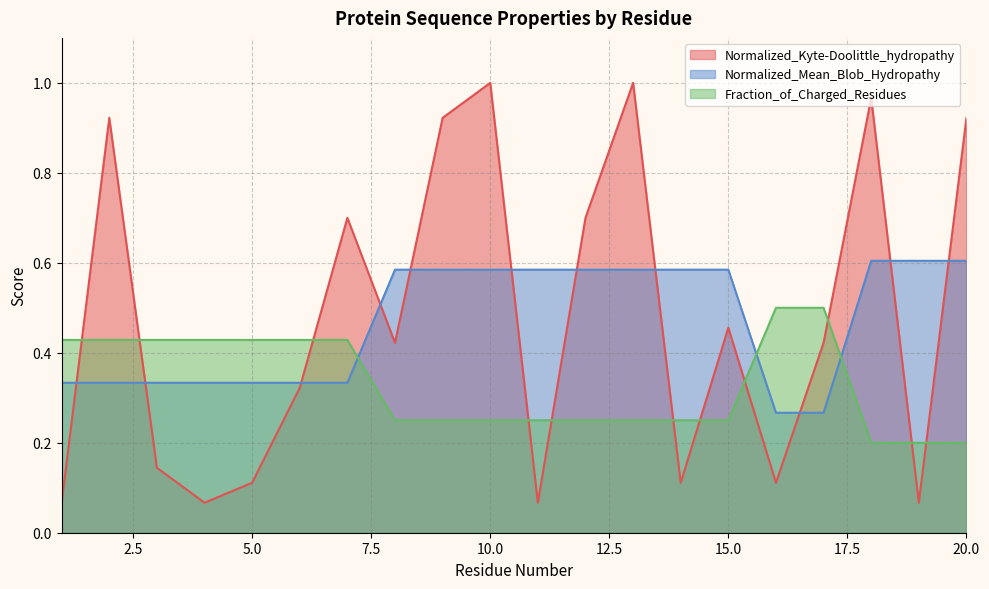

What is the spread (max minus min) of values at 14?

0.5